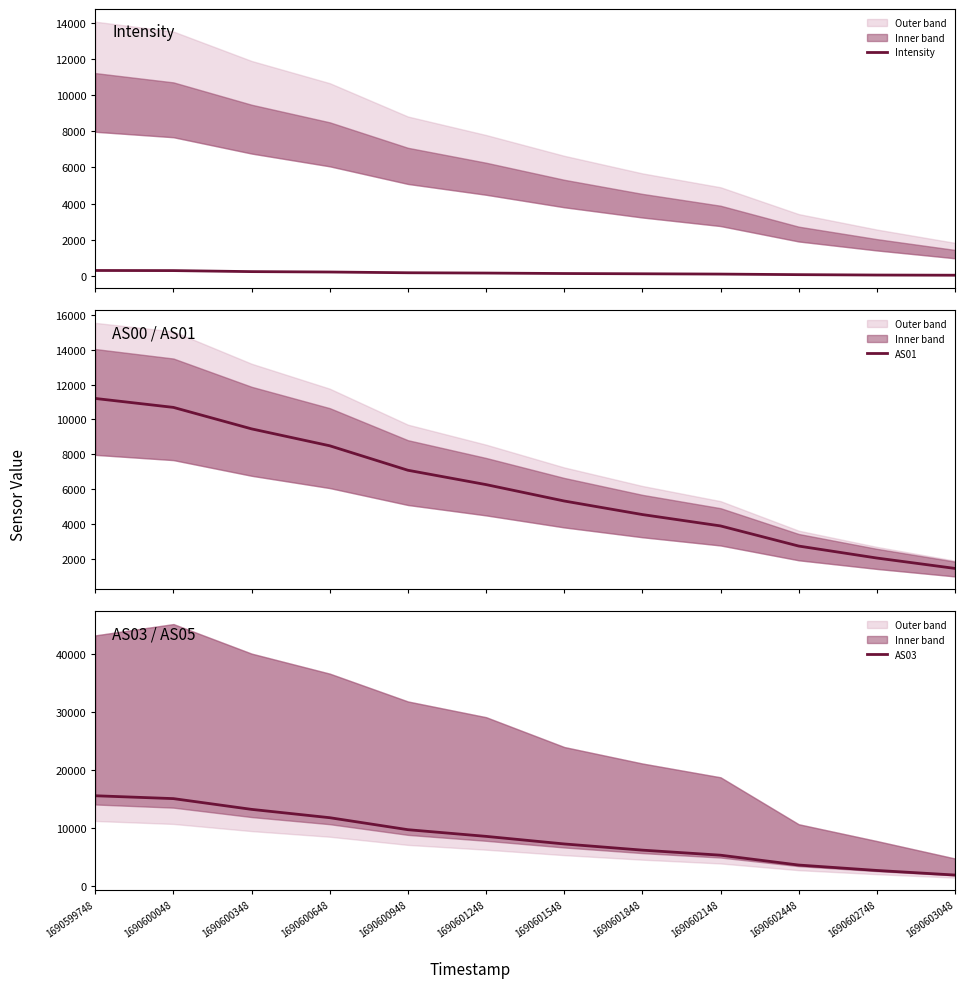

Count the number of categories in the chart.

12